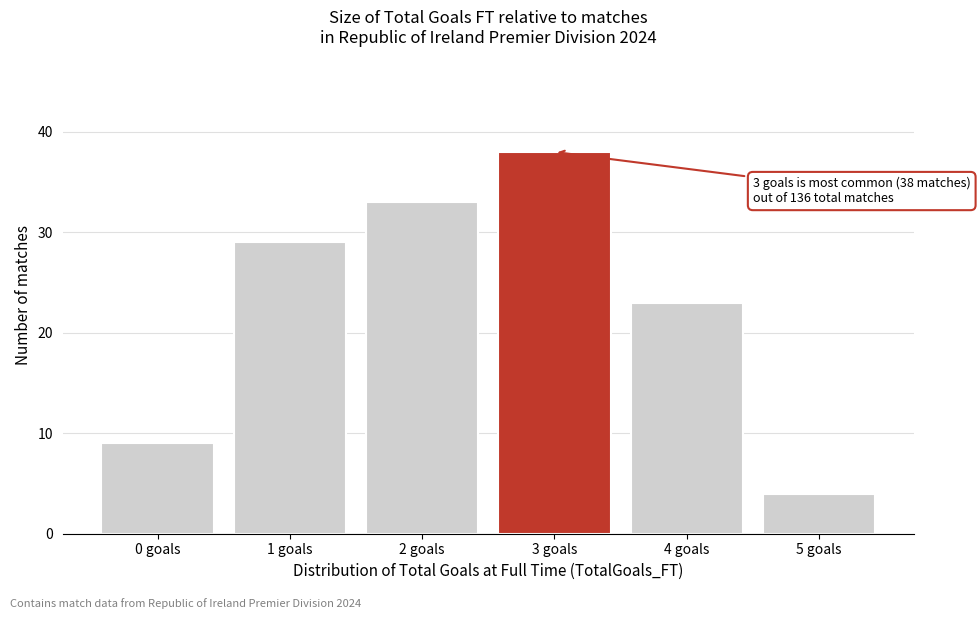

Reading left to right, transcribe all the data shown in this chart.

0 goals=9	1 goals=29	2 goals=33	3 goals=38	4 goals=23	5 goals=4